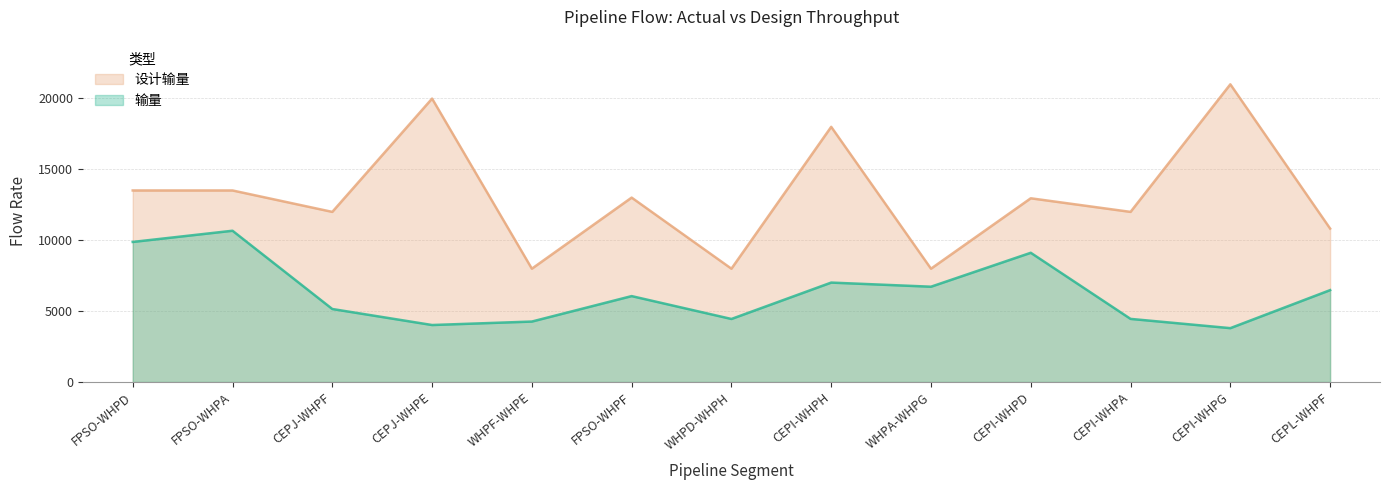

Which category has the lowest value in the 设计输量 series?

WHPF-WHPE